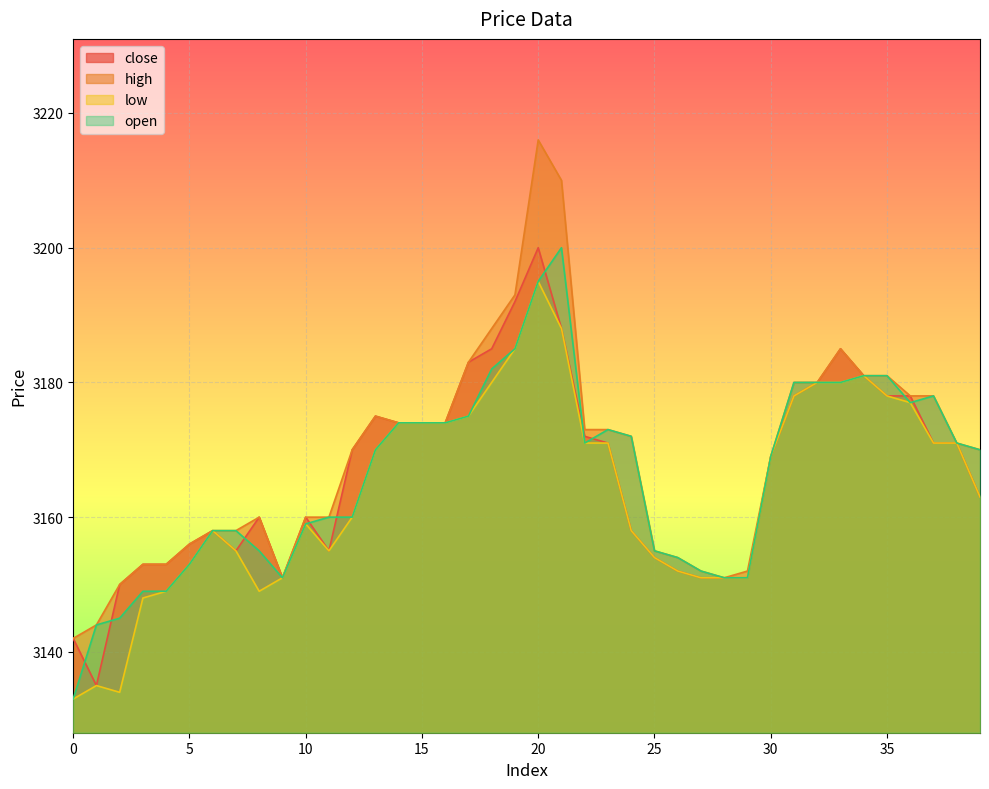

What is the difference between the low values at 38 and 30?

2